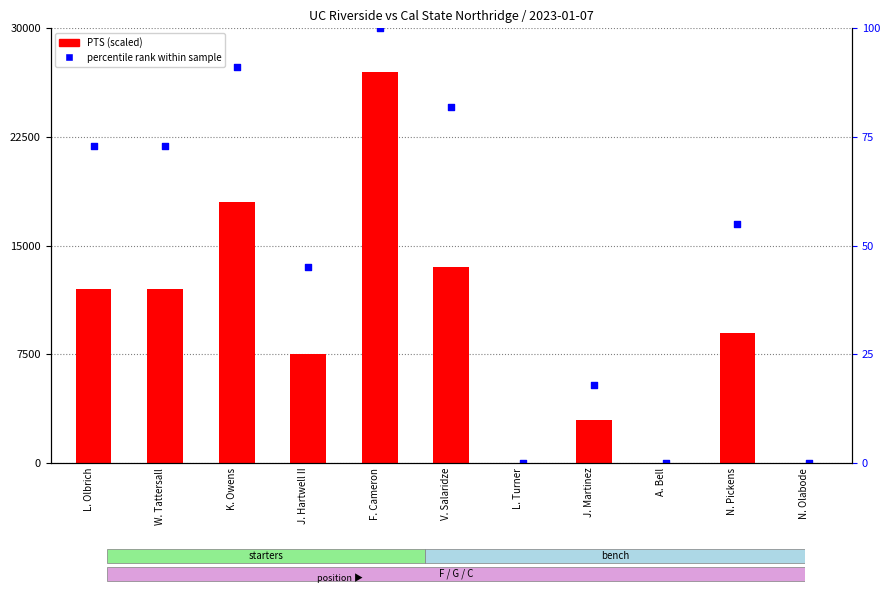

Which series contains the lowest Y value?

PTS (scaled)